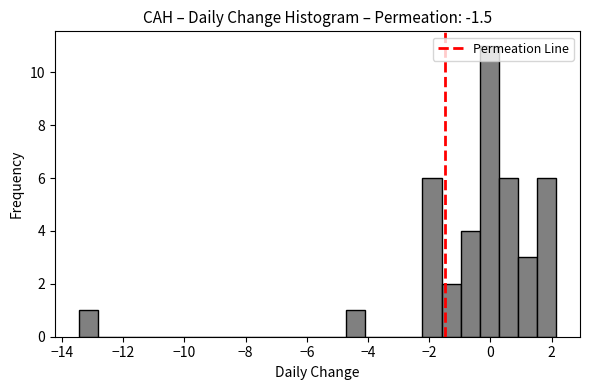

Around what value on the x-axis is the tallest bar? Give the approximate position of its centre, as read against the axis.

0.0